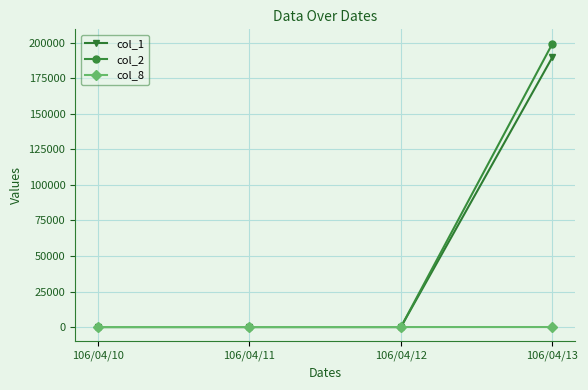

The value of col_1 at 106/04/12 is 0. True or false?

True